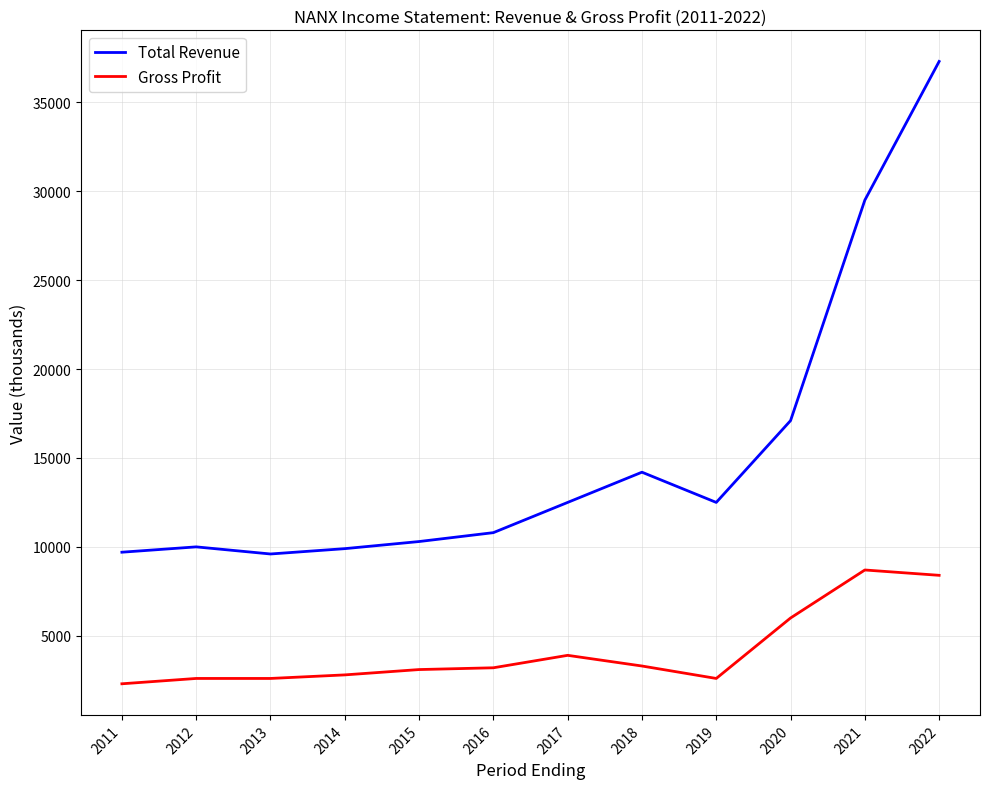

What is the difference between the second highest and minimum values in the Gross Profit series?

6100